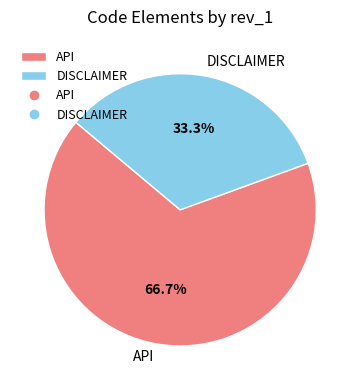

To the nearest percent, what is the difference between the API and DISCLAIMER slice percentages?

33%